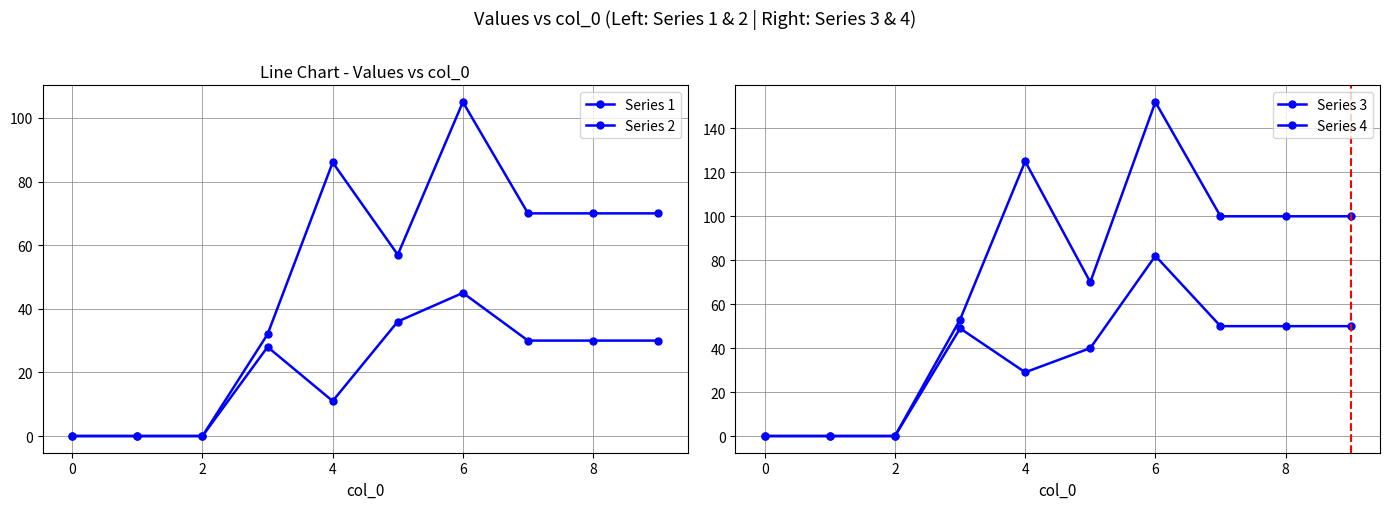

List the series in order of their overall mean, lowest first.

Series 2, Series 3, Series 1, Series 4